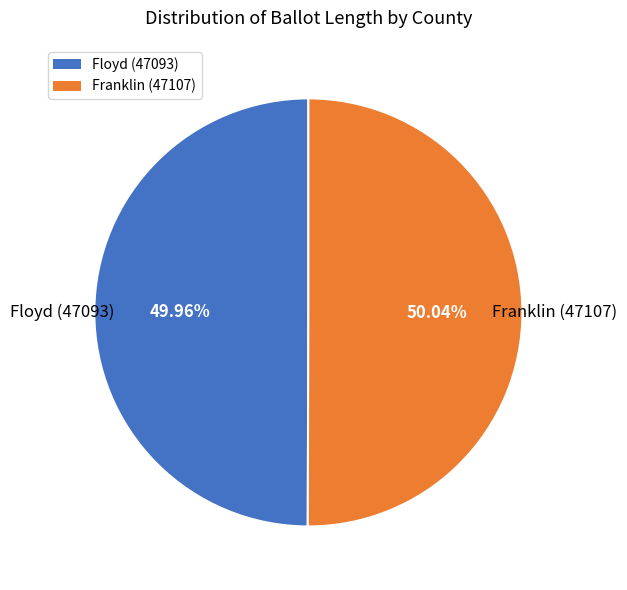

How many slices are in this pie chart?

2